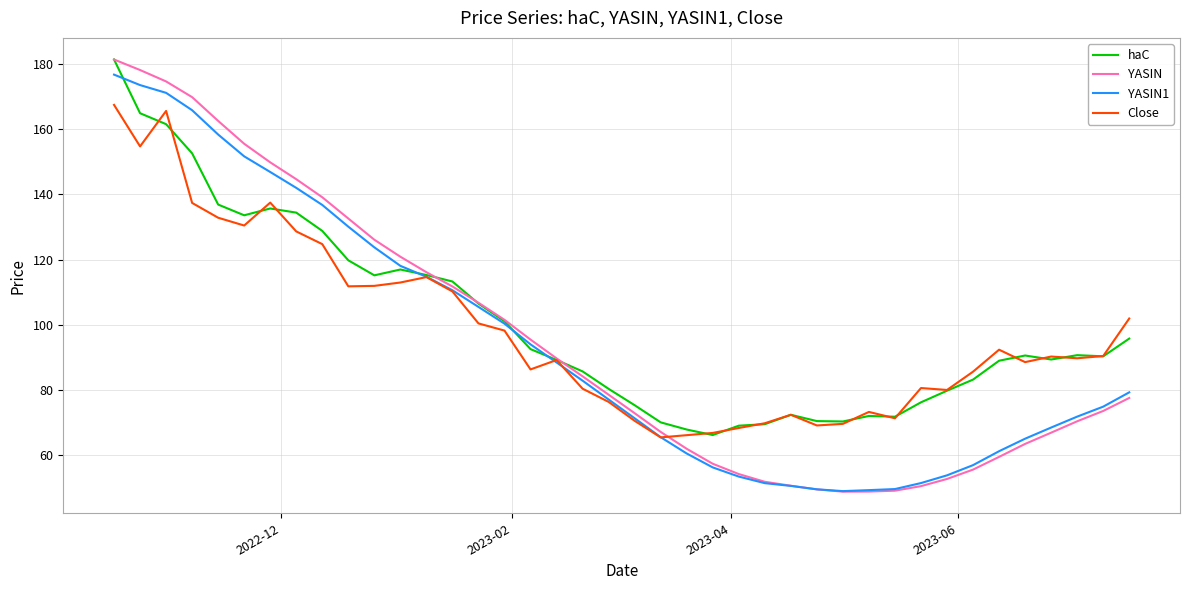

What is the smallest value displayed?

48.8